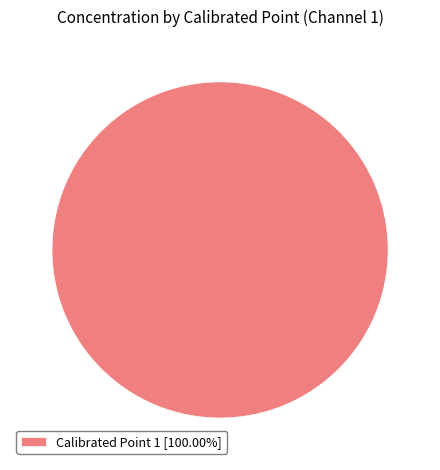

Is there any slice that represents more than half of the pie?

Yes